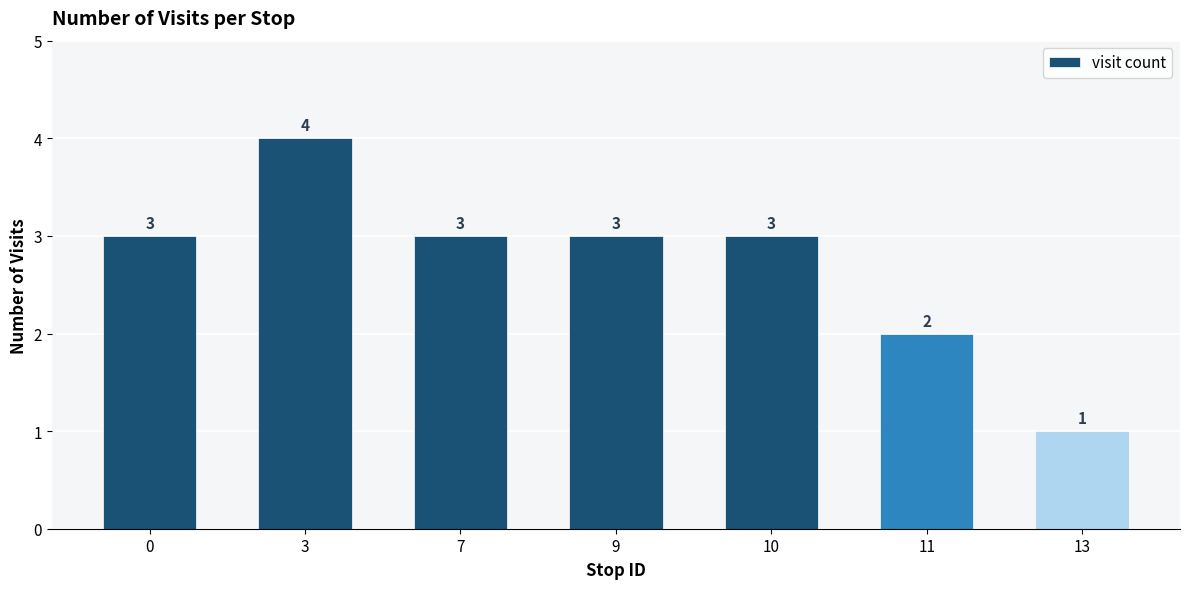

Reading left to right, what are all the values shown in this chart?

0=3	3=4	7=3	9=3	10=3	11=2	13=1